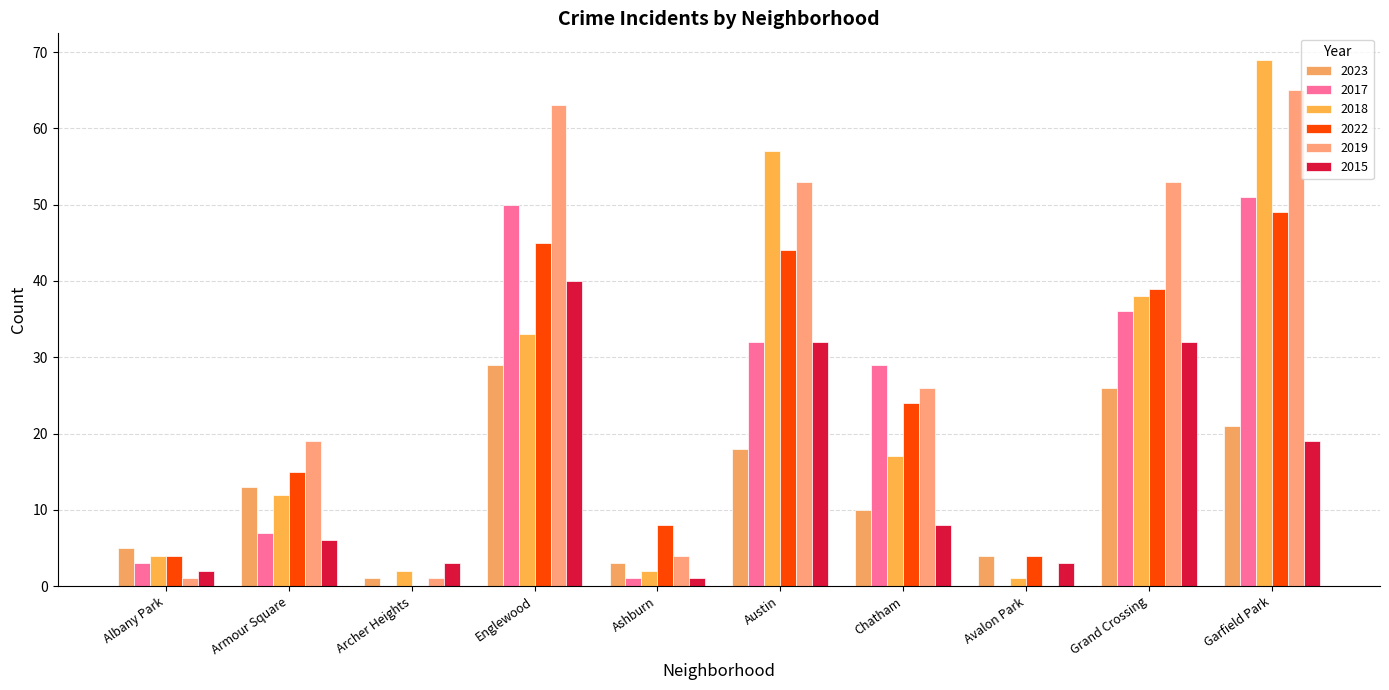

What value does the 2023 series have at Garfield Park, to the nearest 10?

20